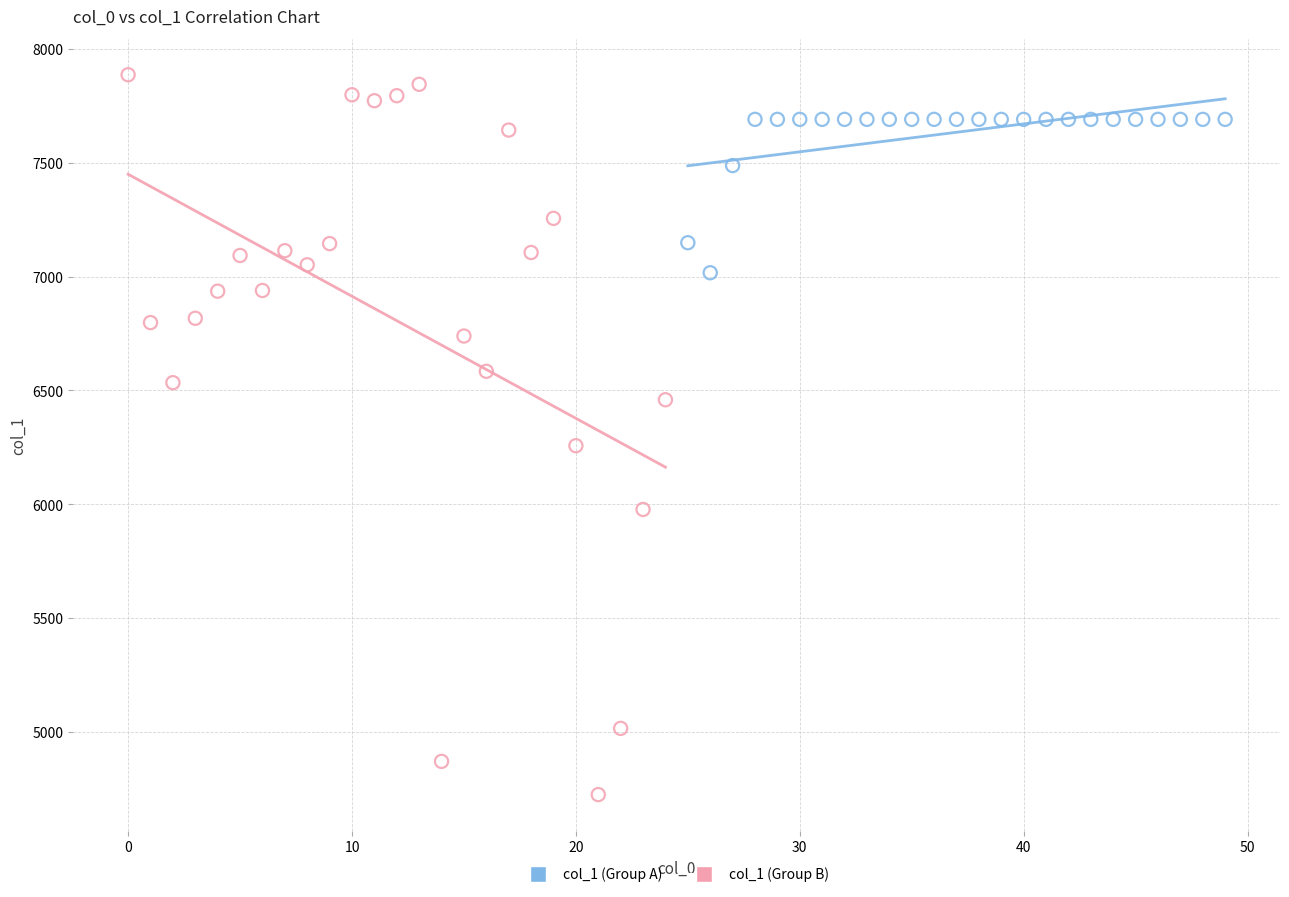

Which series reaches the minimum Y coordinate?

col_1 (Group B)